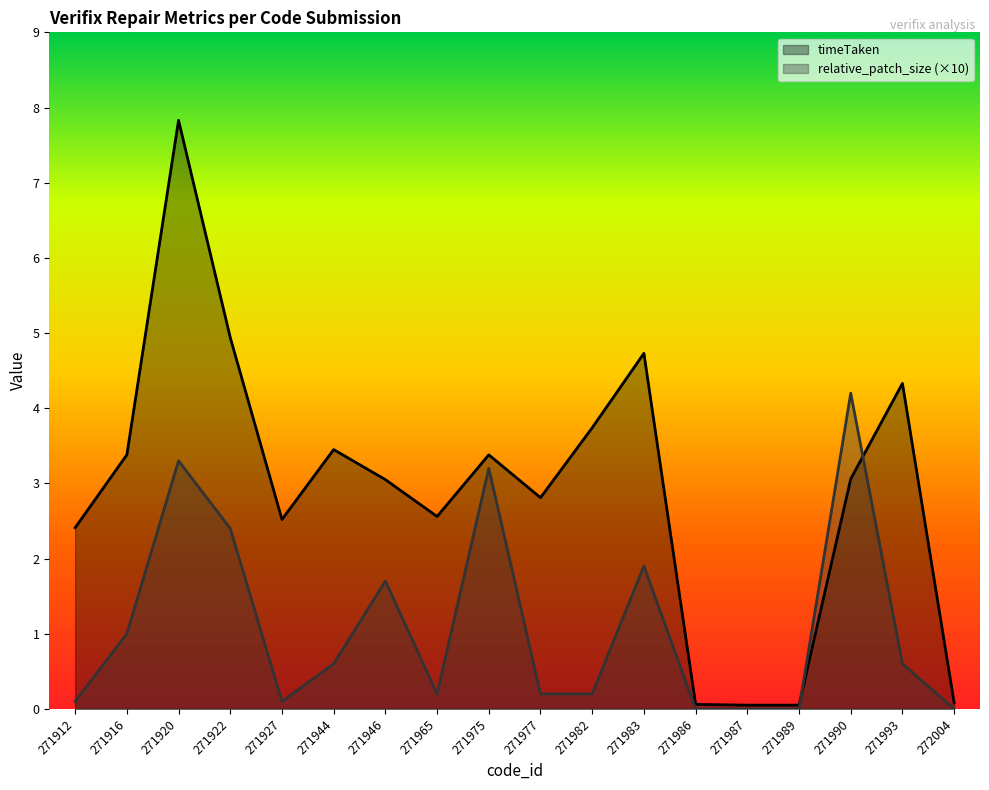

What is the difference between the relative_patch_size values at 271946 and 271977?

1.5